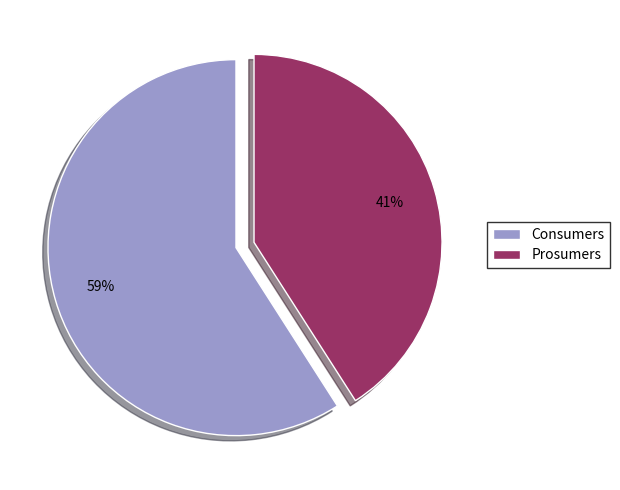

Combined, do Consumers and Prosumers account for over 50%?

Yes